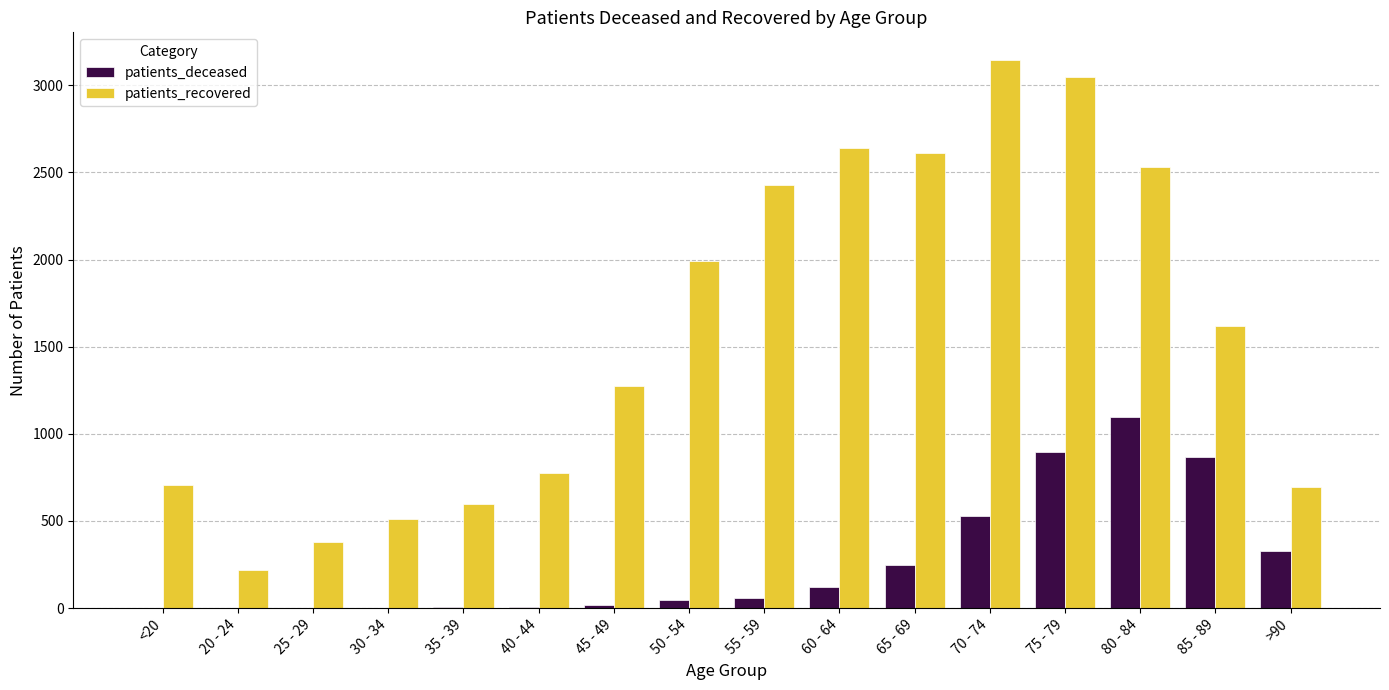

What is the spread (max minus min) of values at 35 - 39?

587